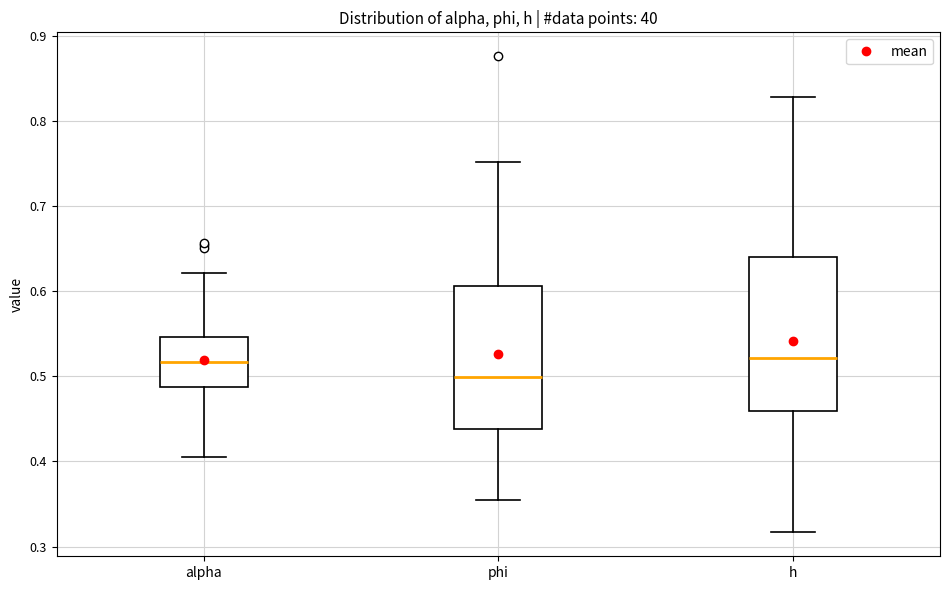

Comparing the boxes themselves (not the whiskers), which one is the tallest?

h